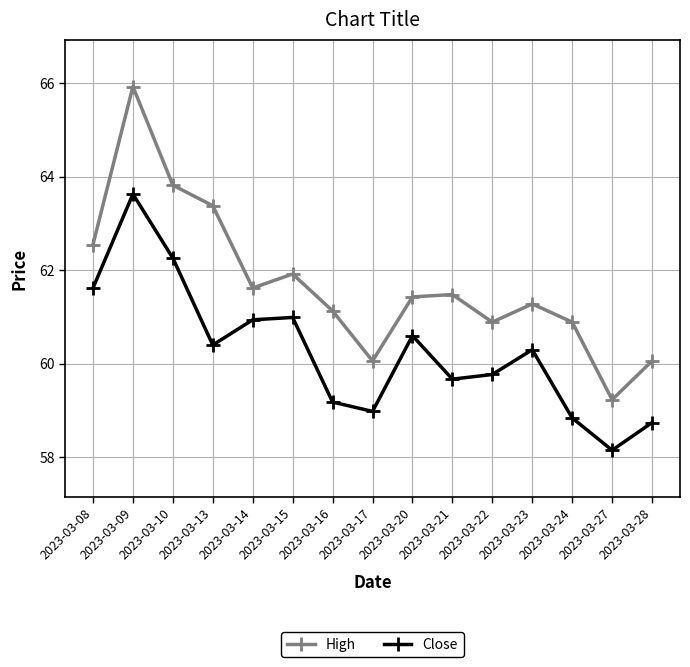

In High, how many points are lower than both neighbors (excluding endpoints)?

4